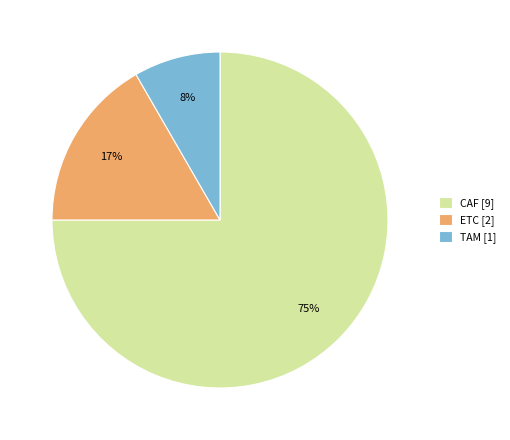

To the nearest percent, what is the combined percentage of ETC [2] and TAM [1]?

25%